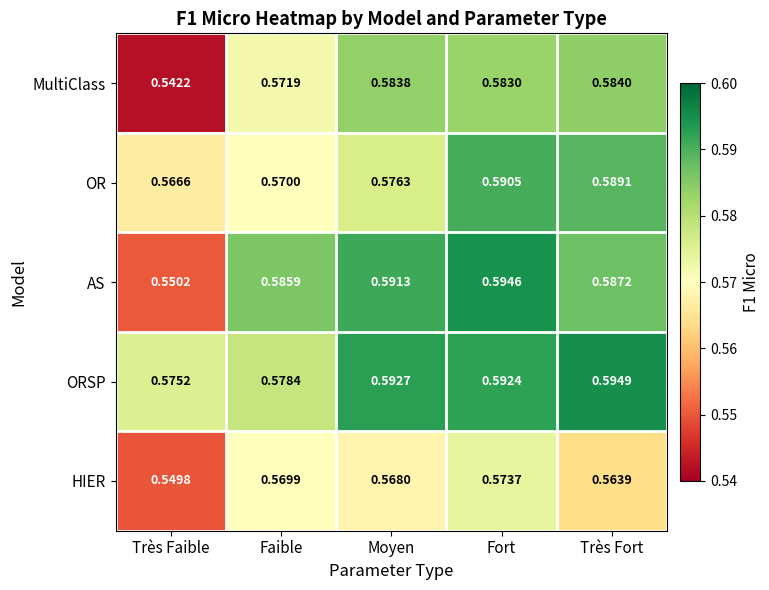

Rank the series at Très Fort from highest to lowest value.

ORSP, OR, AS, MultiClass, HIER